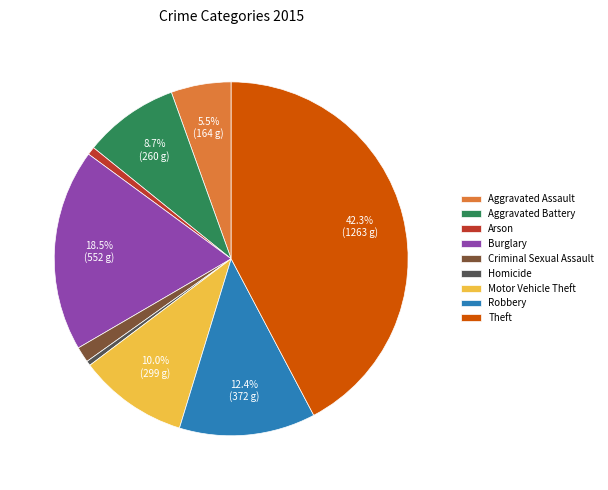

Does Theft account for over 50% of the chart?

No